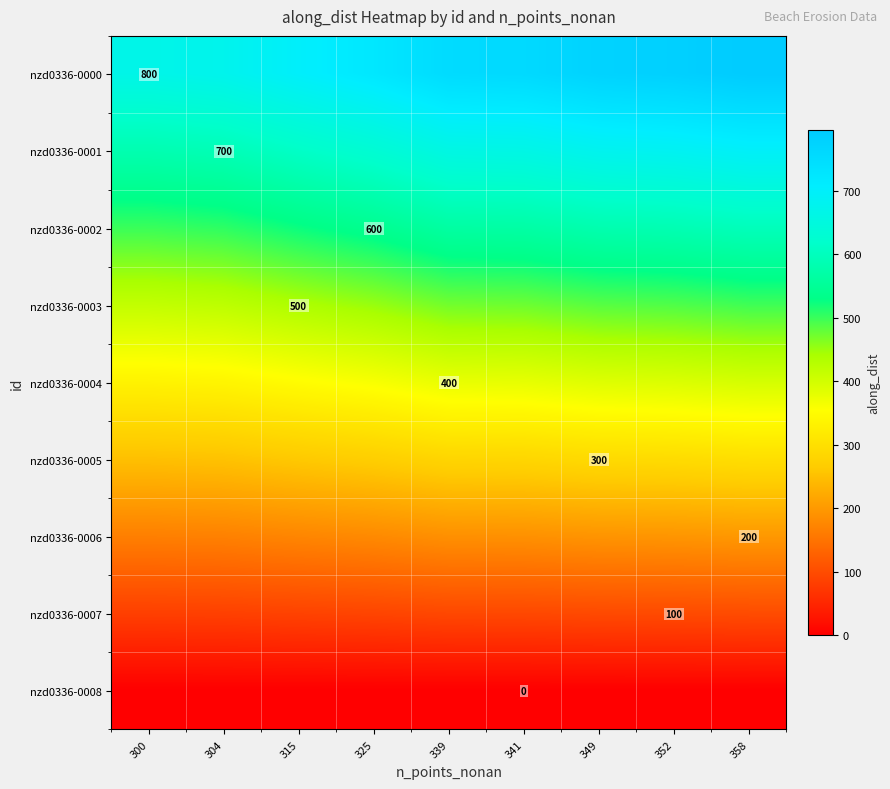

How many categories are shown in the chart?

9